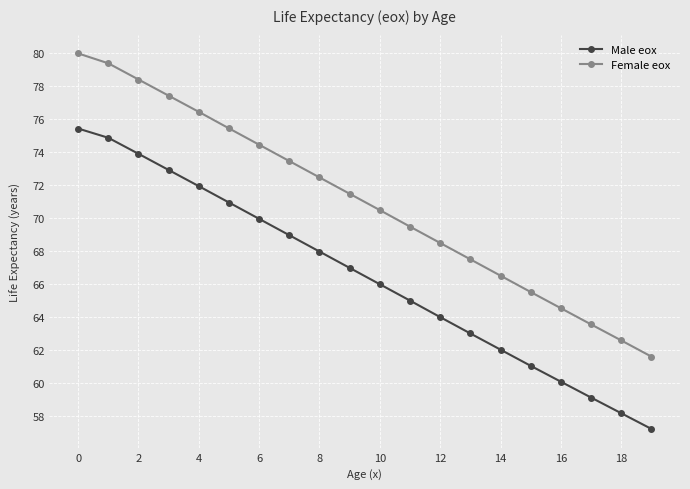

What is the maximum value shown in the chart?

80.0